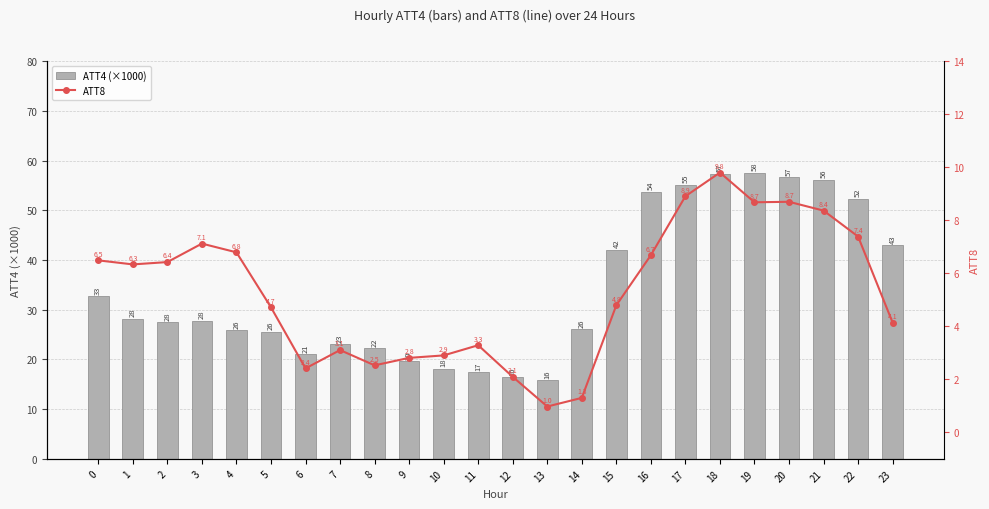

The ATT4 (×1000) series shows 53.7 at 16. True or false?

True